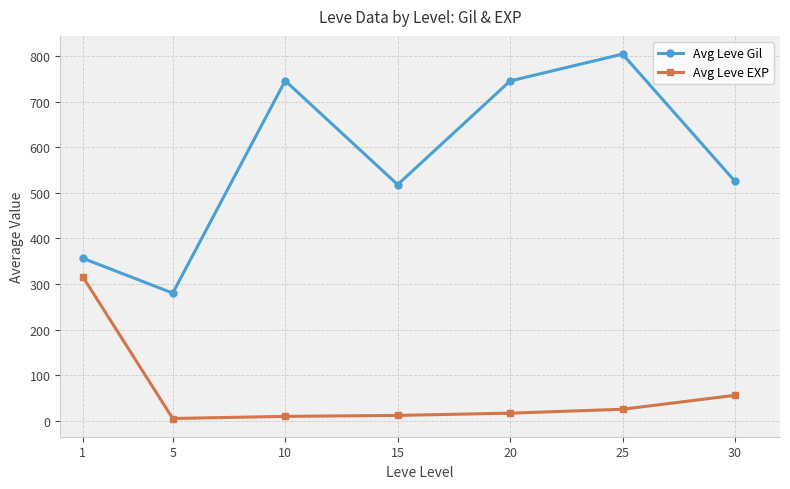

What are all the series names shown in the legend?

Avg Leve Gil, Avg Leve EXP